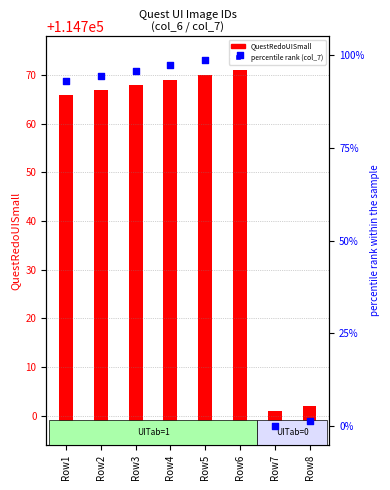

Which series has the largest total across all categories?

QuestRedoUISmall